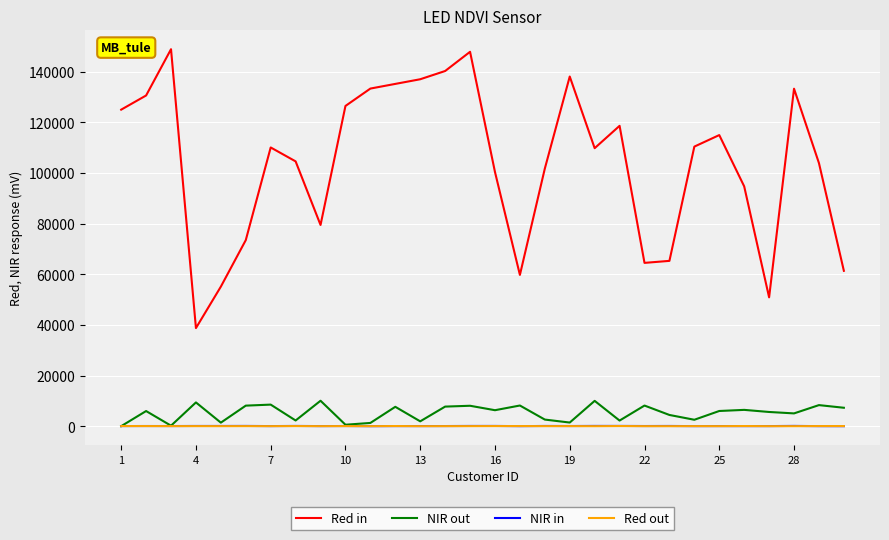

What is the maximum value shown in the chart?

148828